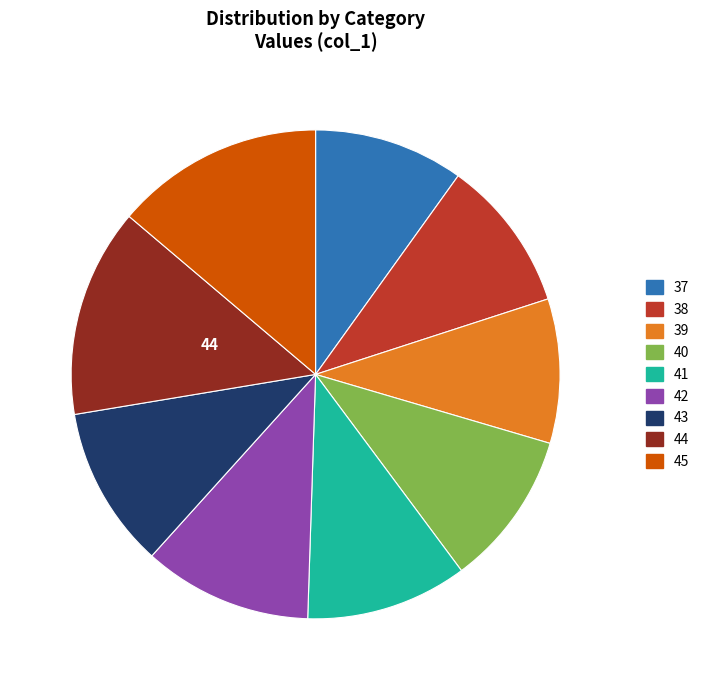

Does 42 account for over 50% of the chart?

No